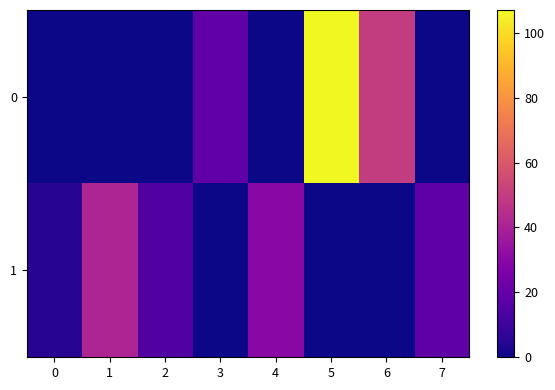

Reading left to right, extract all data points from this chart.

row_0: 0	0	0	19	0	107	50	0
row_1: 5	41	15	0	30	0	0	18